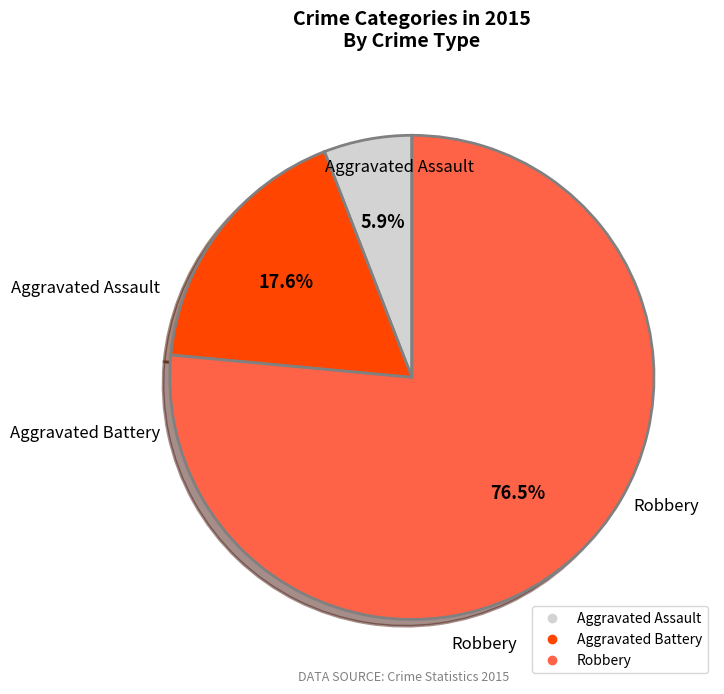

What is the smallest slice in the pie chart?

Aggravated Assault